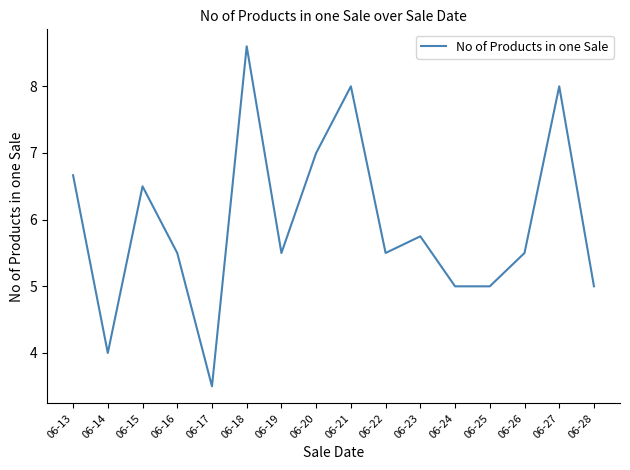

True or false: there are more than 0 points higher than both neighbors.

True